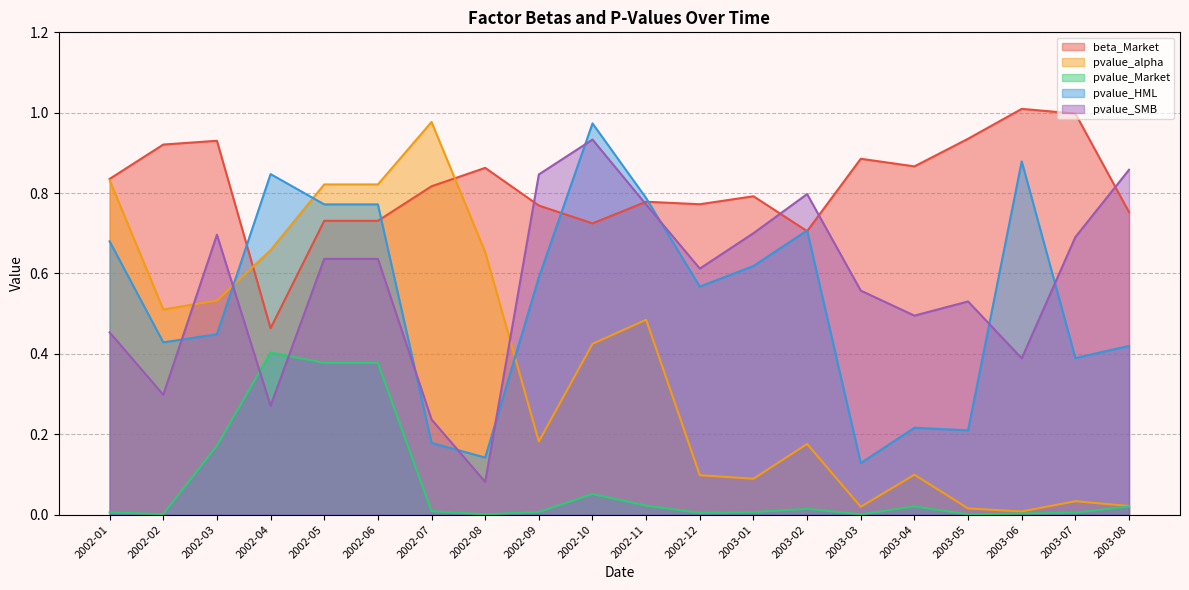

What is the lowest value of the beta_Market series?

0.5